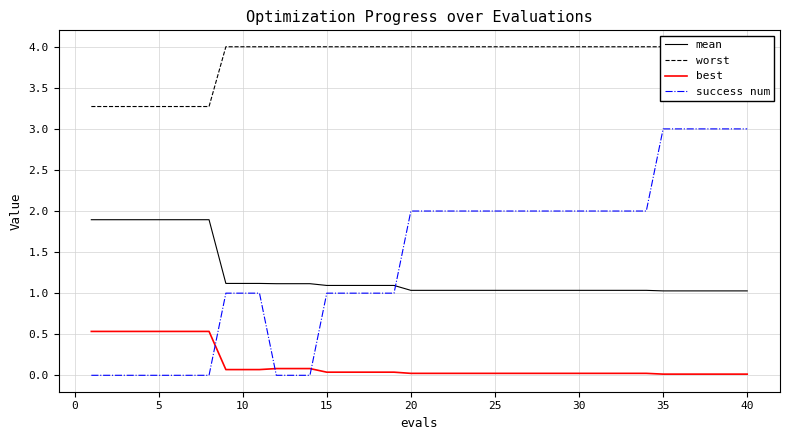

After their last crossing, which series has the higher values: success num or best?

success num